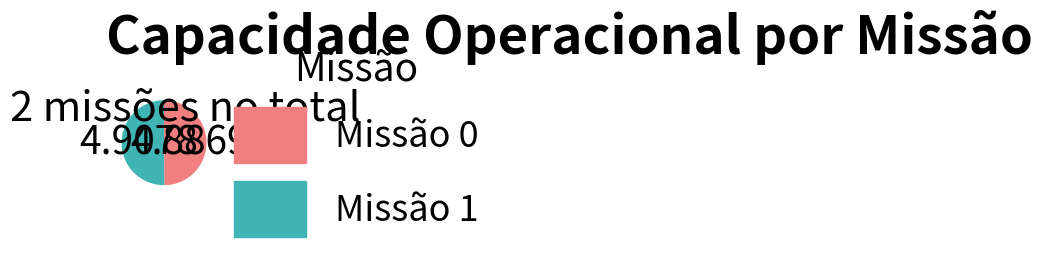

How many slices are in this pie chart?

2